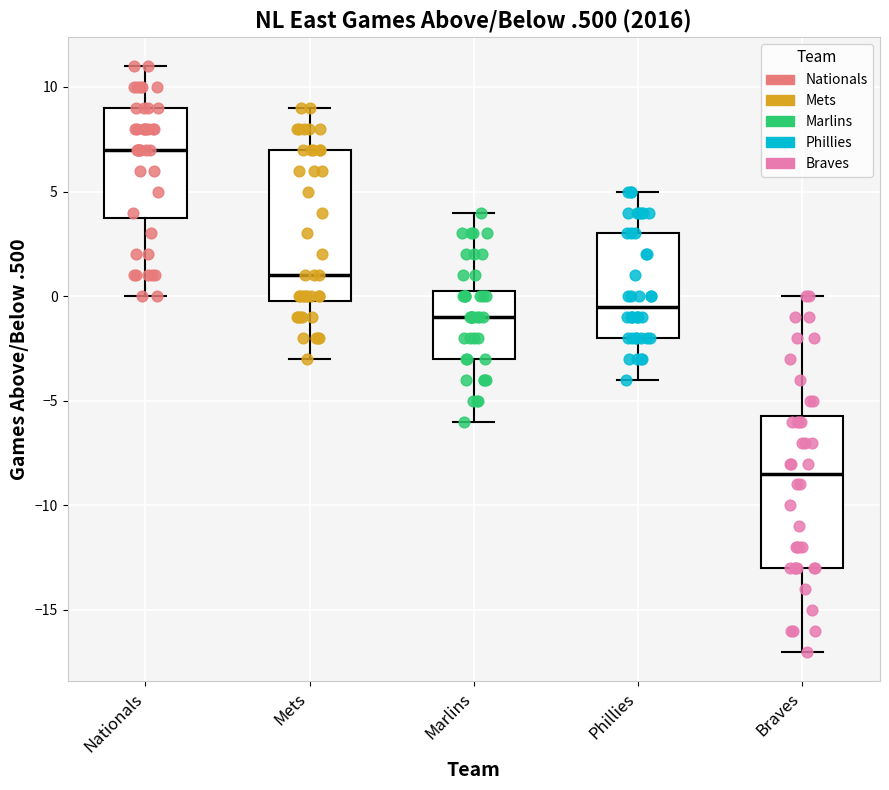

Which box's median line is the lowest?

Braves